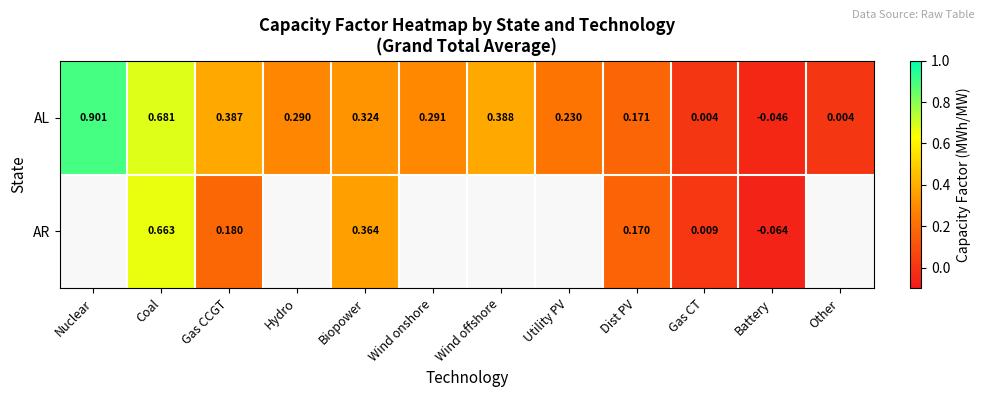

Rank the series by their maximum value, from highest to lowest.

AL, AR